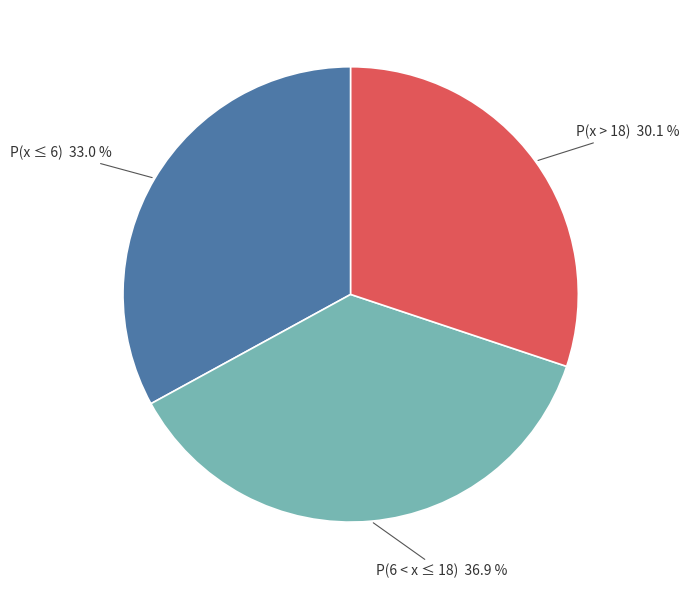

What portion of the pie excludes P(x ≤ 6)?

67.0%